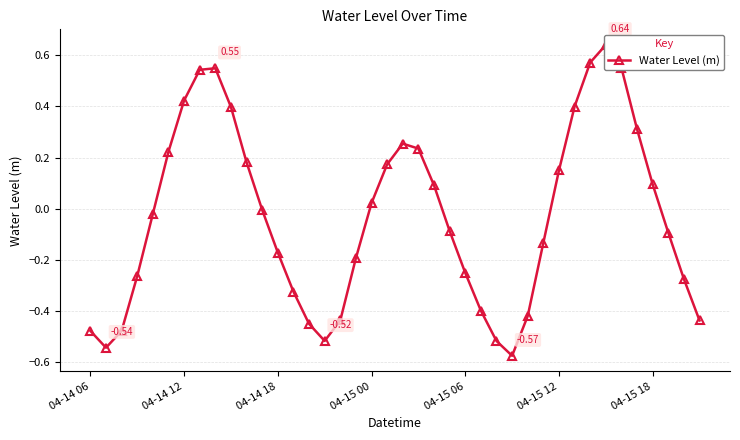

How many points are higher than both their immediate neighbors (excluding endpoints)?

3